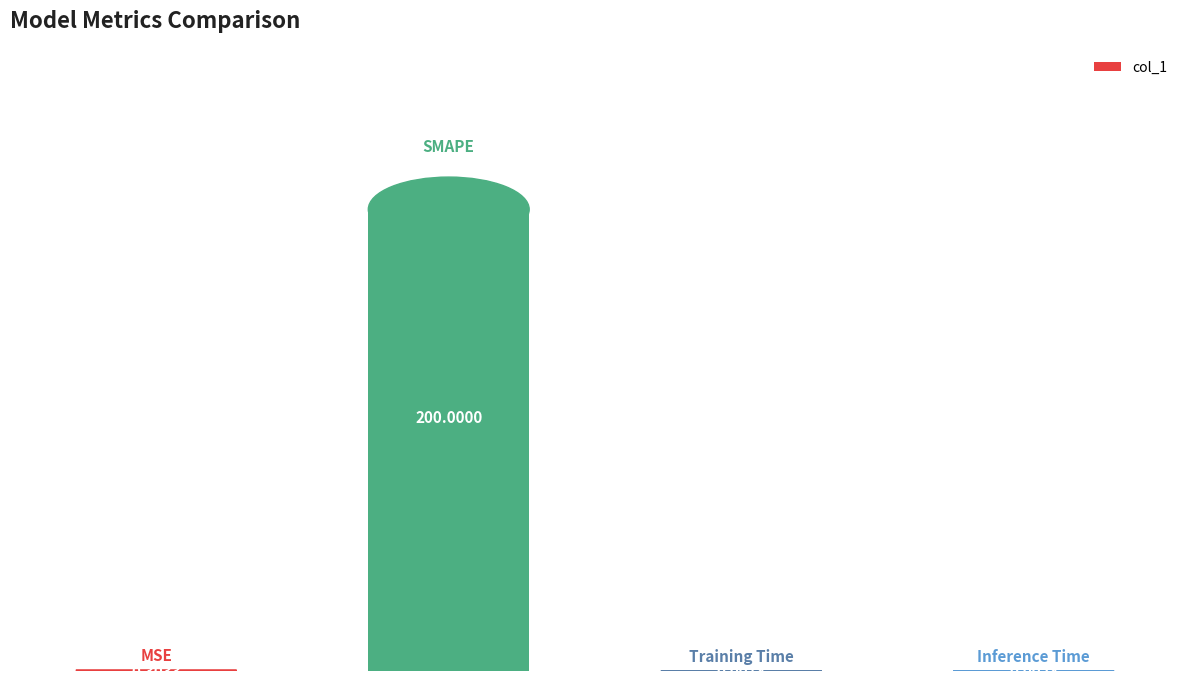

What is the greatest value displayed?

200.0